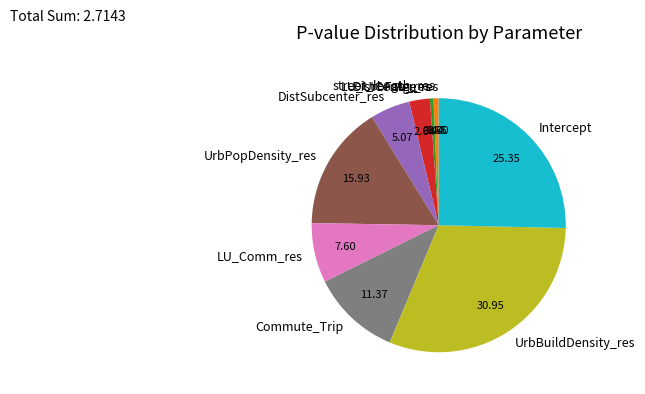

Combined, do street_length_res and UrbBuildDensity_res account for over 50%?

No